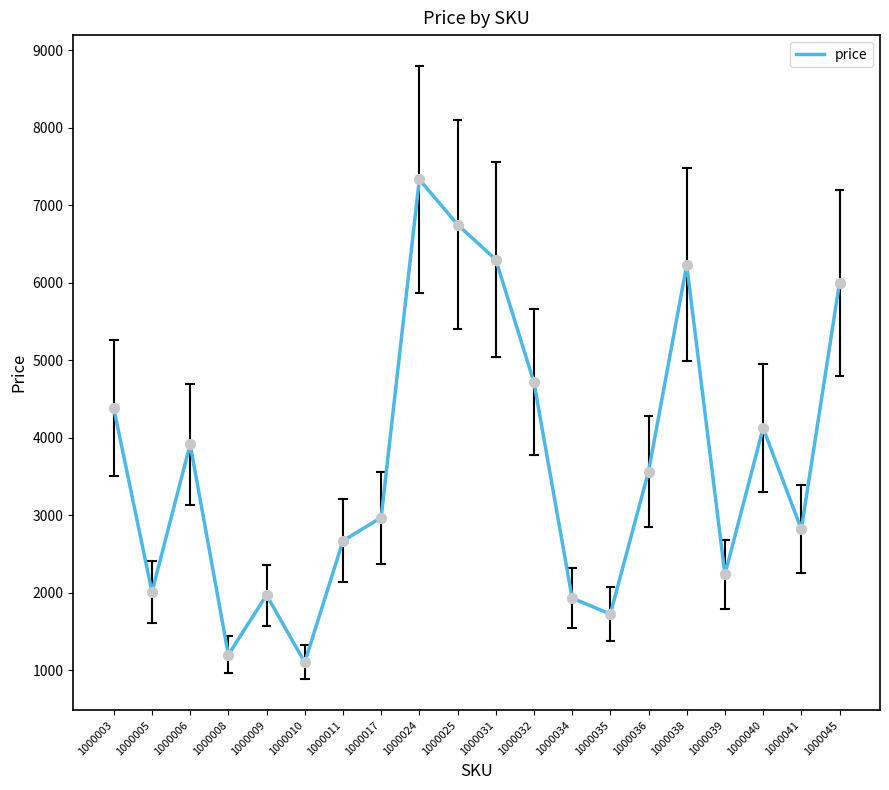

Approximately how many times larger is the value at 1000024 compared to 1000041?

2.6